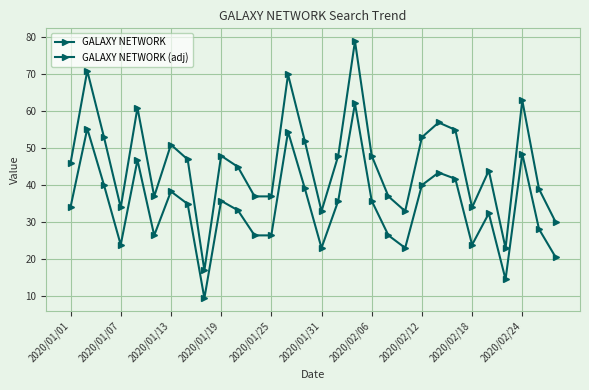

How many data points in GALAXY NETWORK are less than 47?

15